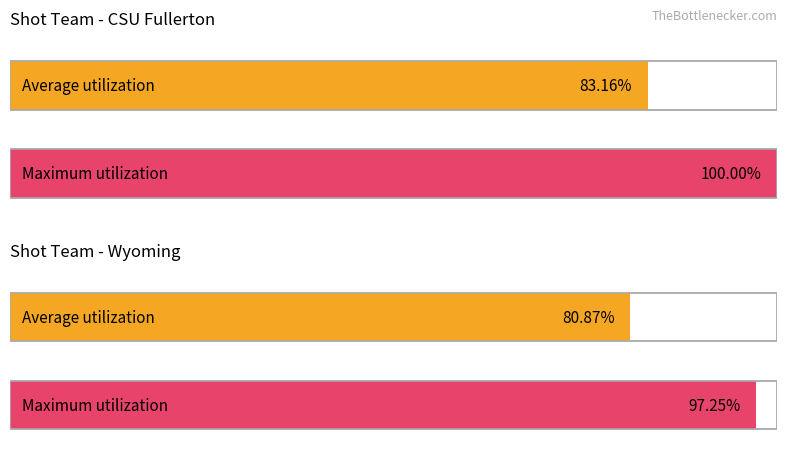

What is the difference between the highest and lowest values at Wyoming?

16.4